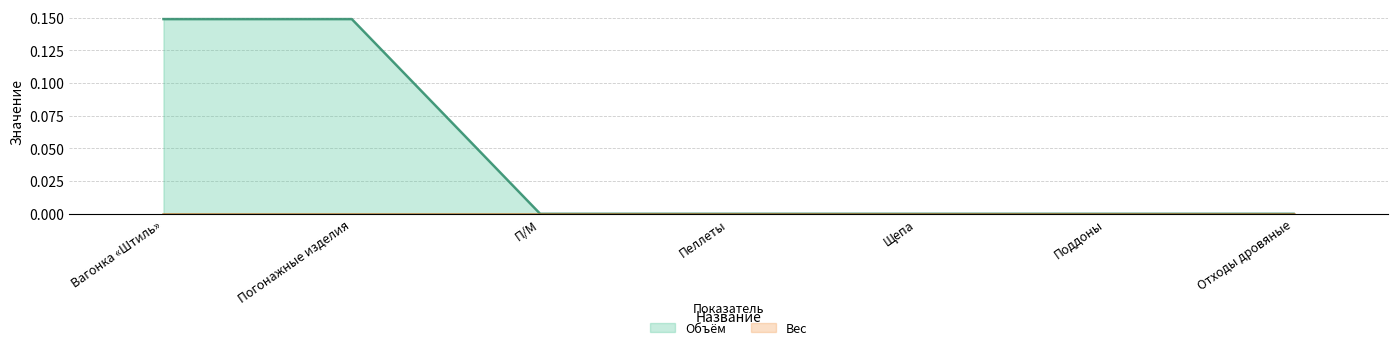

The chart shows a value of 0.0 at Отходы дровяные. True or false?

True